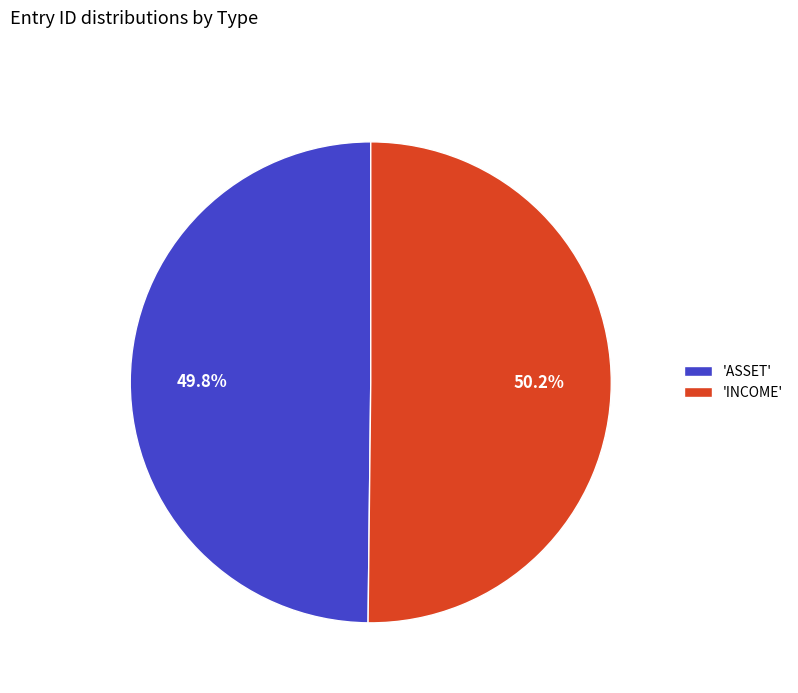

Approximately how many times larger is the value at 'ASSET' compared to 'INCOME'?

1.0